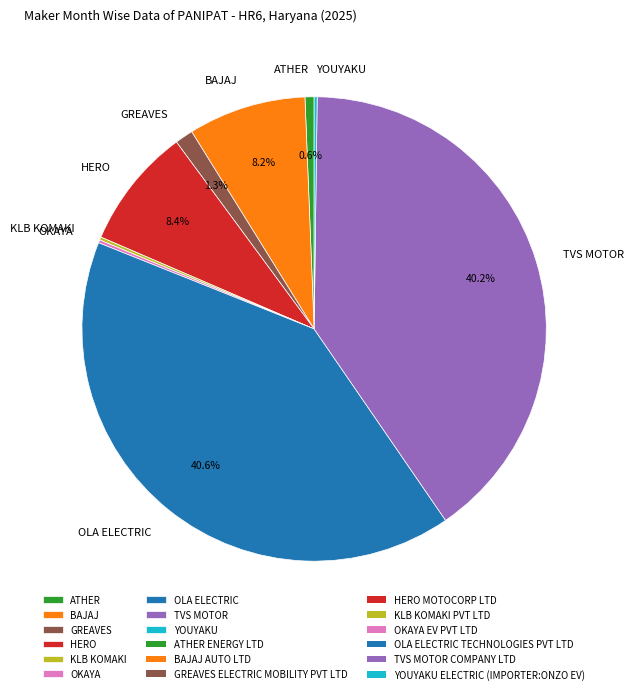

Does any single category account for the majority?

No